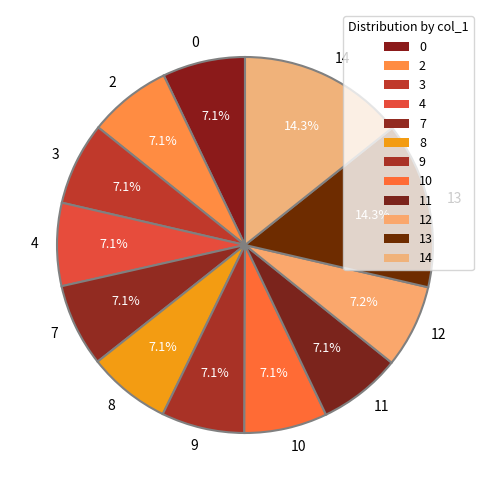

To the nearest percent, what portion does 8 represent?

7%